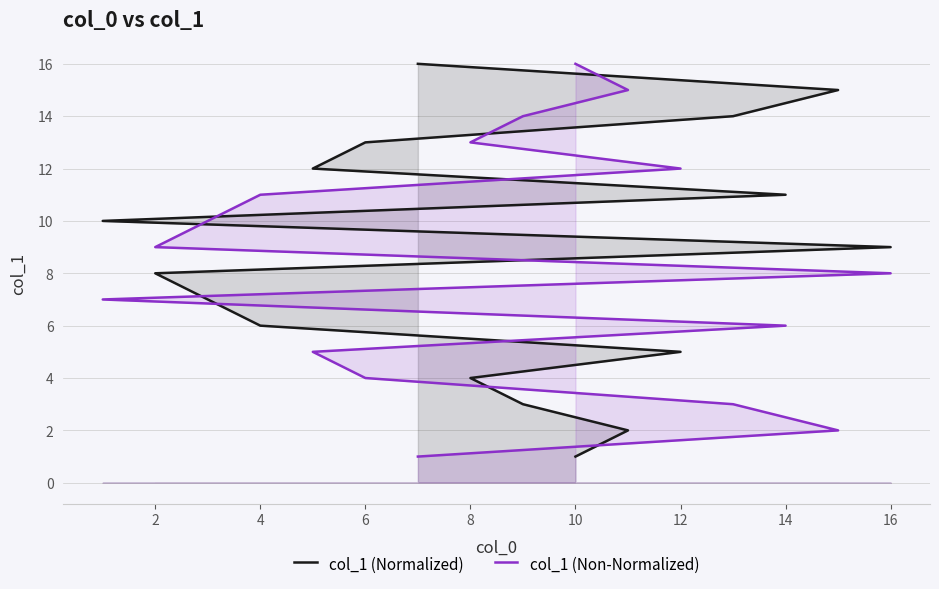

What is the greatest value displayed?

16